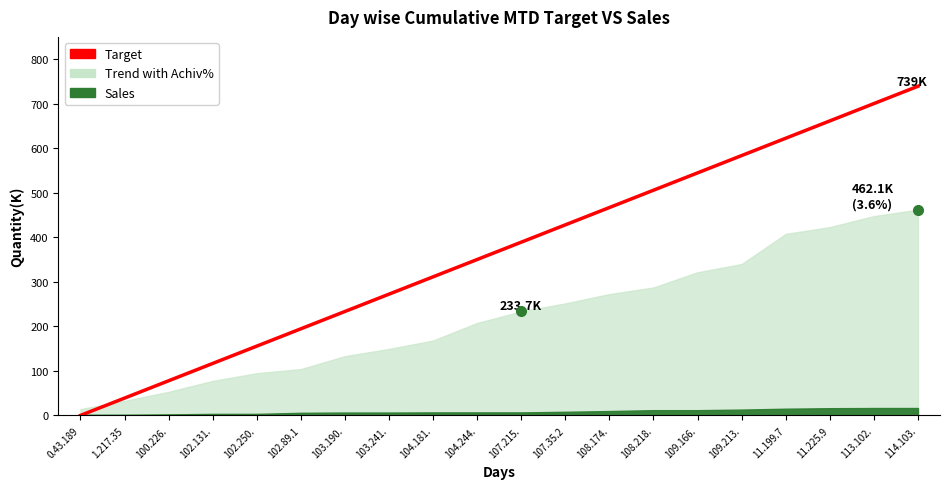

What is the change in value from 108.174. to 109.166.?

+77.8